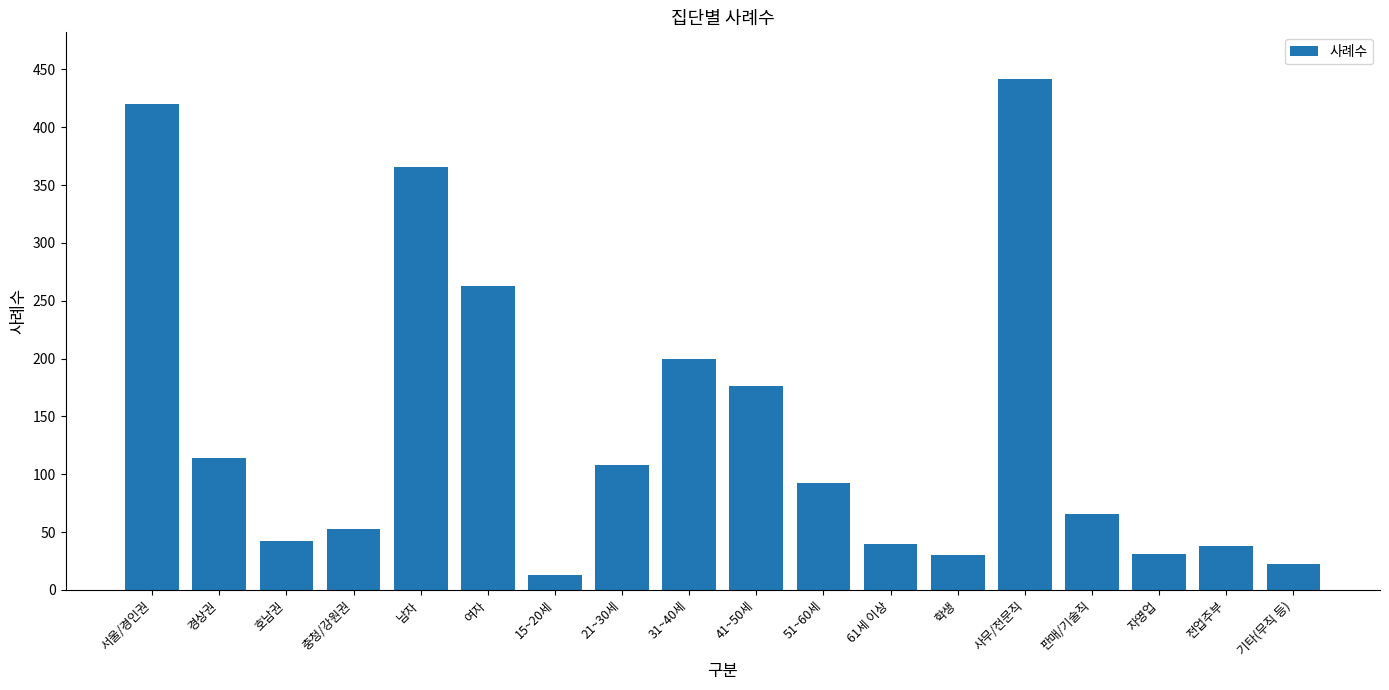

What is the minimum value shown in the chart?

13